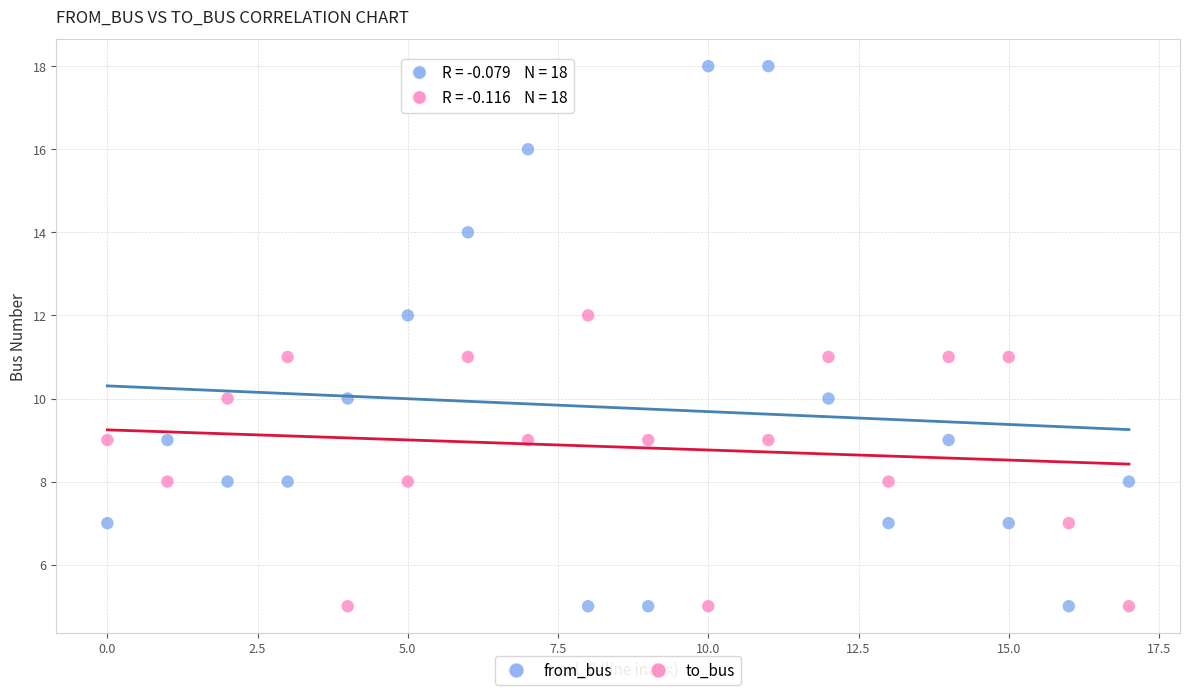

Which series contains the highest Y value?

from_bus